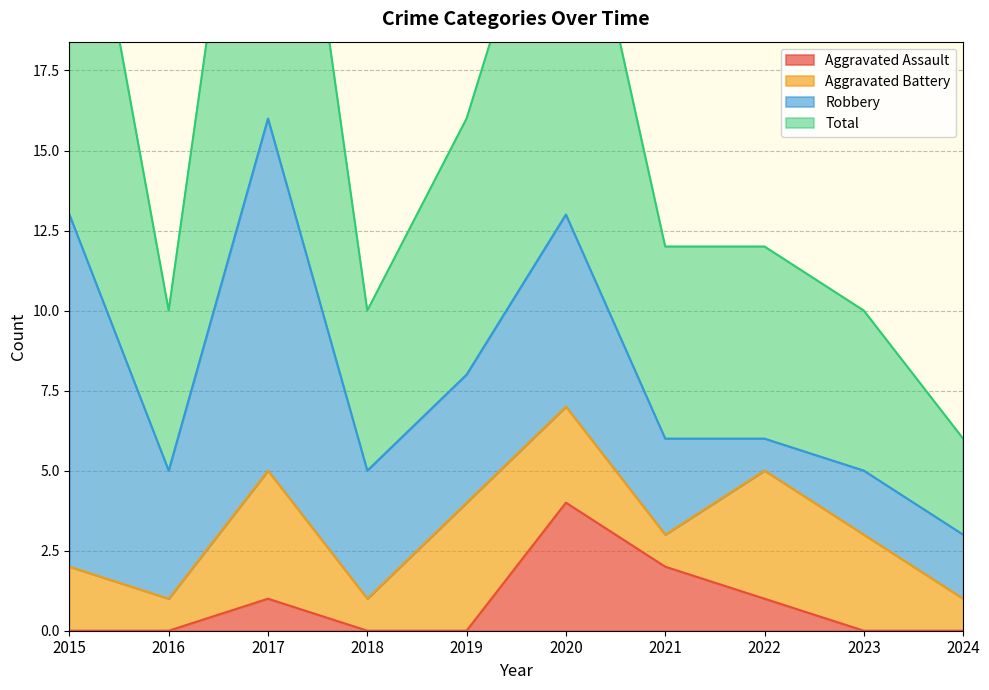

The Aggravated Assault series shows 0 at 2024. True or false?

True